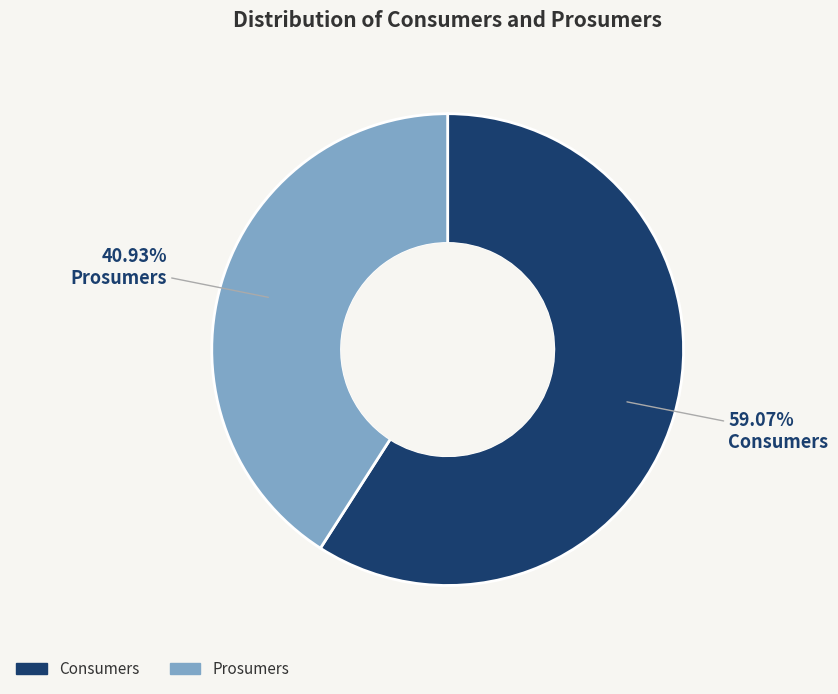

Which slice represents more than half of the pie?

Consumers